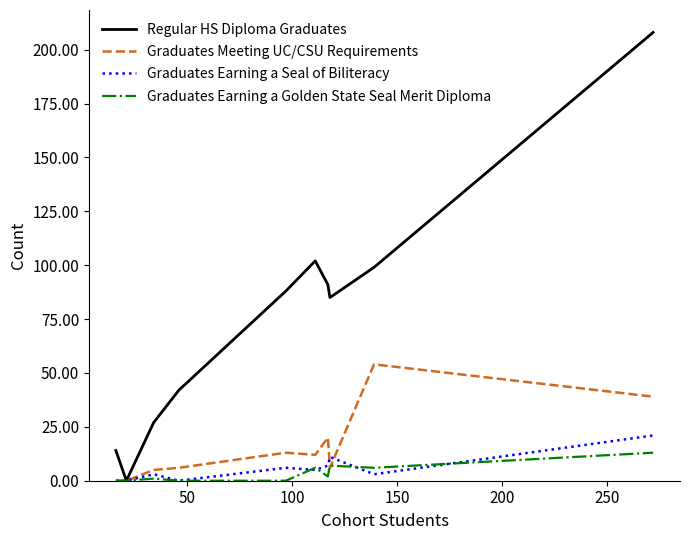

Which series has the largest range (max minus min)?

Regular HS Diploma Graduates